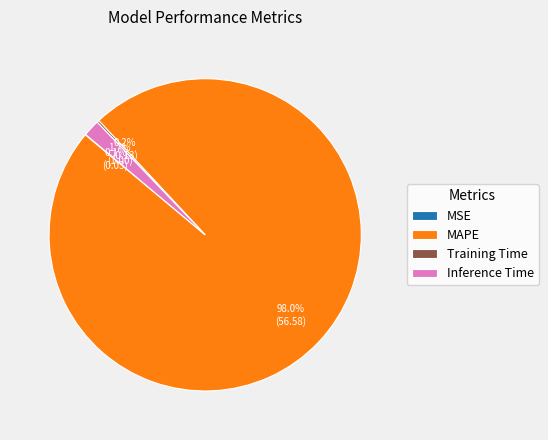

Does any single category account for the majority?

Yes